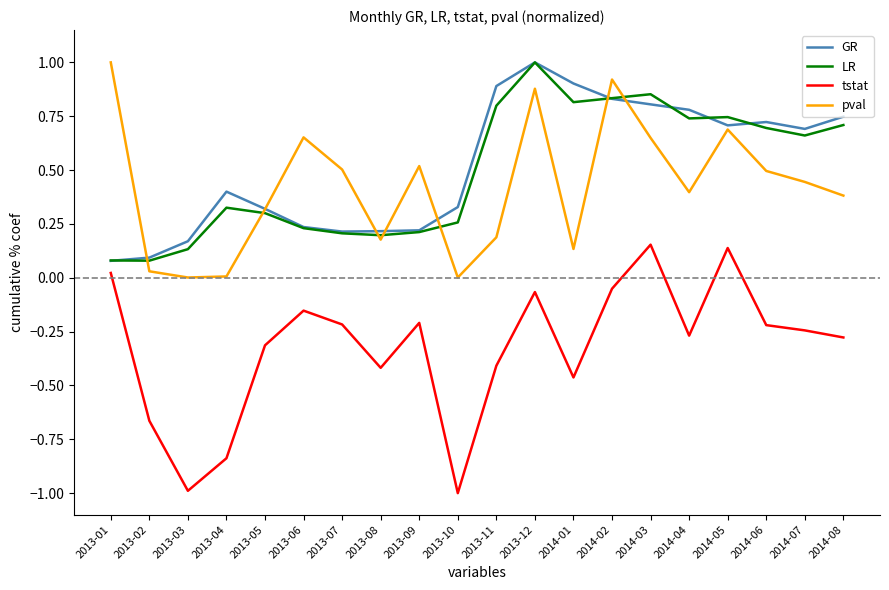

True or false: GR and tstat cross at least once.

False